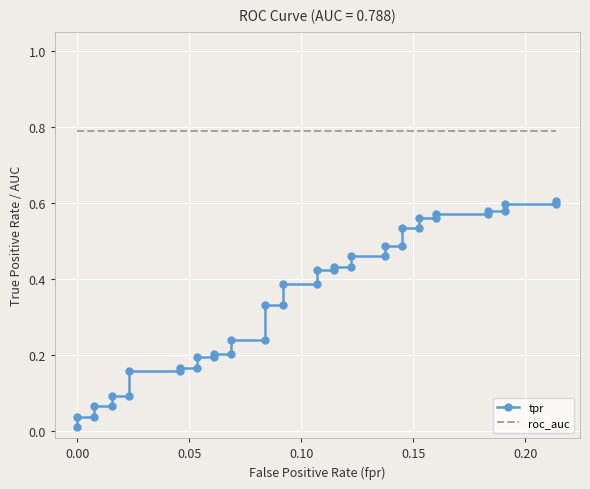

Is the value of tpr at 8 greater than the value of roc_auc at 12?

No